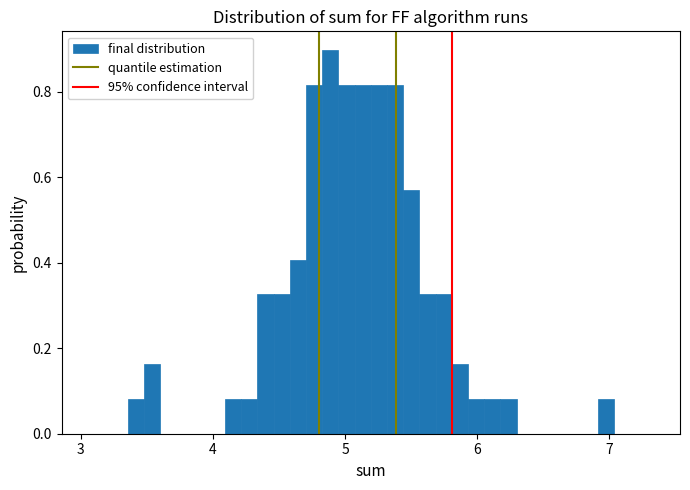

Read against the x-axis, roughly where is the centre of the tallest bar?

4.9